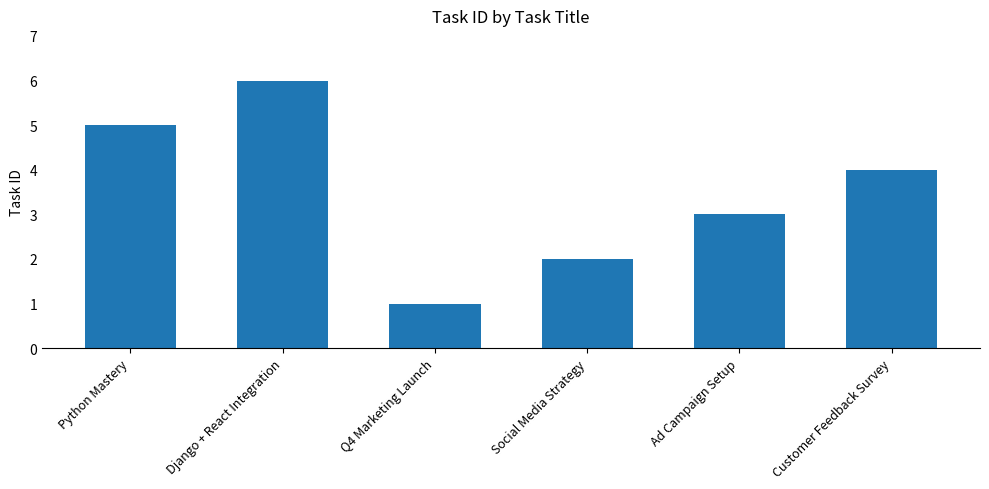

Reading left to right, list all the values displayed in this chart.

Python Mastery=5	Django + React Integration=6	Q4 Marketing Launch=1	Social Media Strategy=2	Ad Campaign Setup=3	Customer Feedback Survey=4